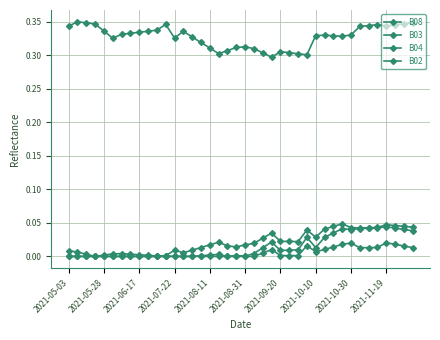

Which series has the largest total across all categories?

B08